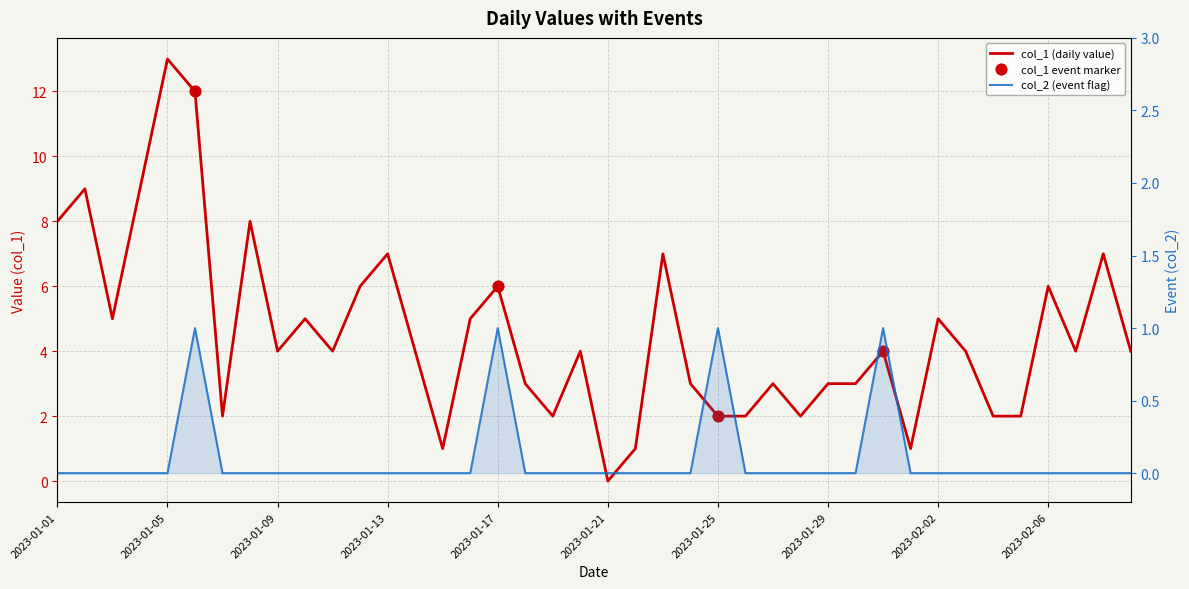

Which series contains the highest Y value?

col_1